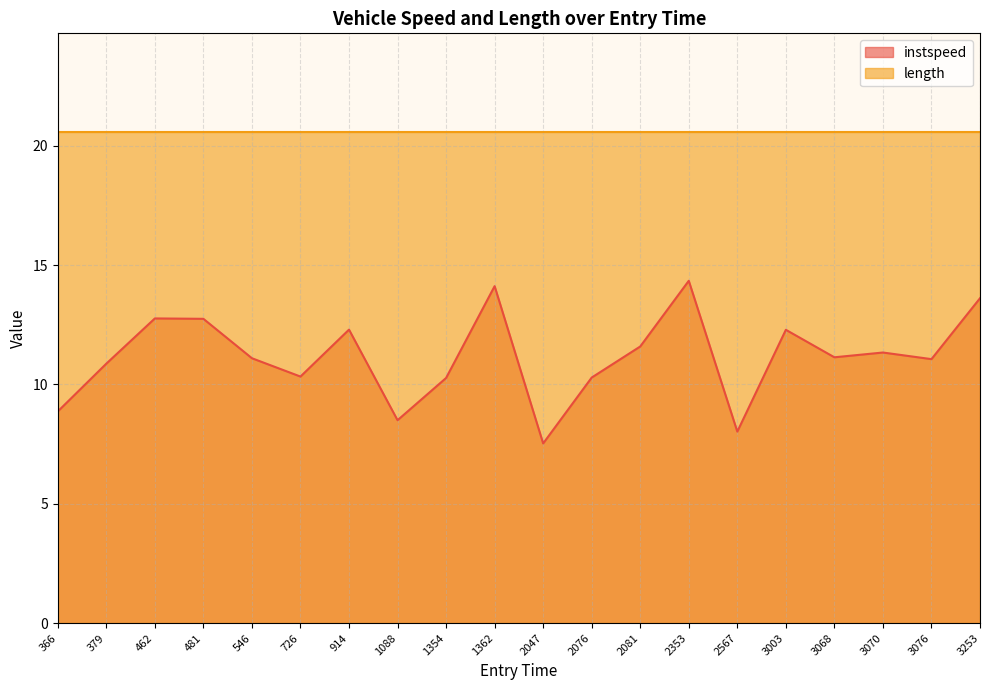

Which category has the lowest value across all series?

2047